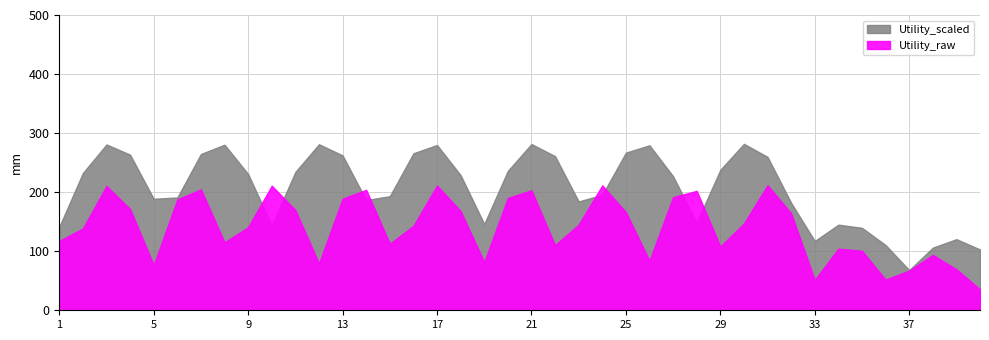

At which label does Utility_raw first exceed 1?

1